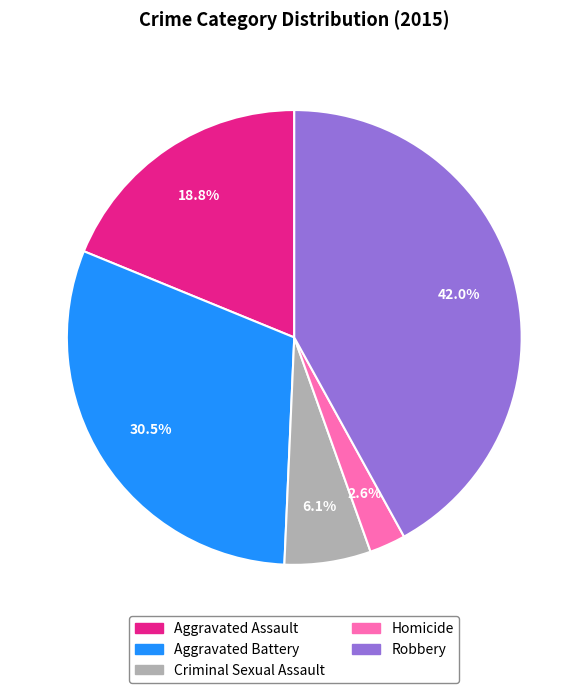

What is the largest slice in the pie chart?

Robbery